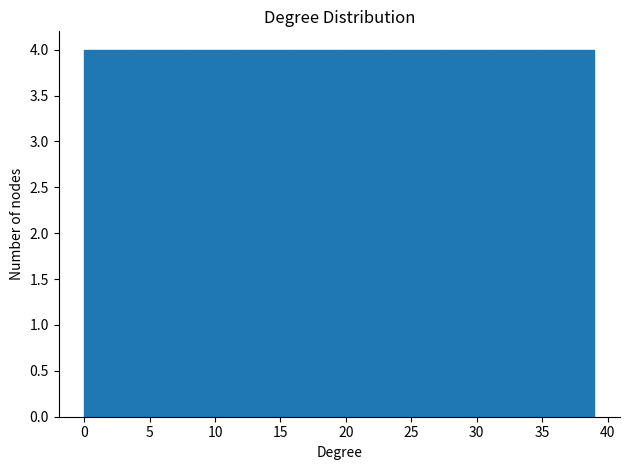

Reading left to right, transcribe this chart: for each bar, give the range it covers on the x-axis and its height. Neither the bar edges nor the heights are printed on the chart, so give them approximately, as read against the axes.

0.0 to 3.9: 4
3.9 to 7.8: 4
7.8 to 11.7: 4
11.7 to 15.6: 4
15.6 to 19.5: 4
19.5 to 23.4: 4
23.4 to 27.3: 4
27.3 to 31.2: 4
31.2 to 35.1: 4
35.1 to 39.0: 4